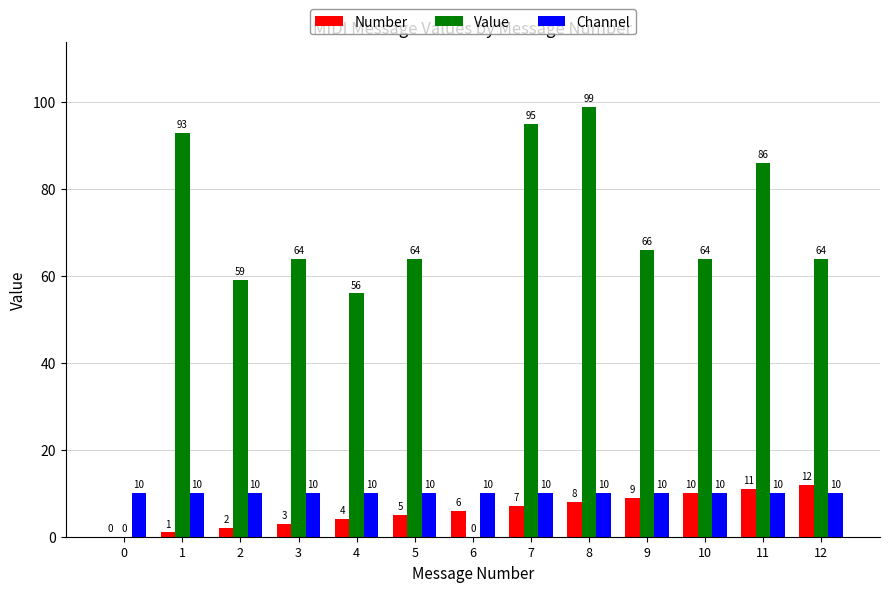

How many groups of bars are there?

13